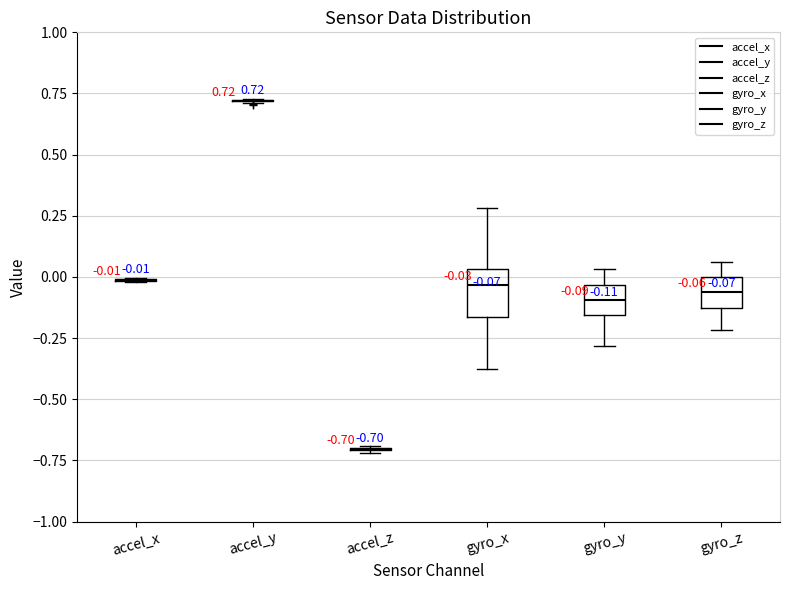

Comparing the boxes themselves (not the whiskers), which one is the tallest?

gyro_x